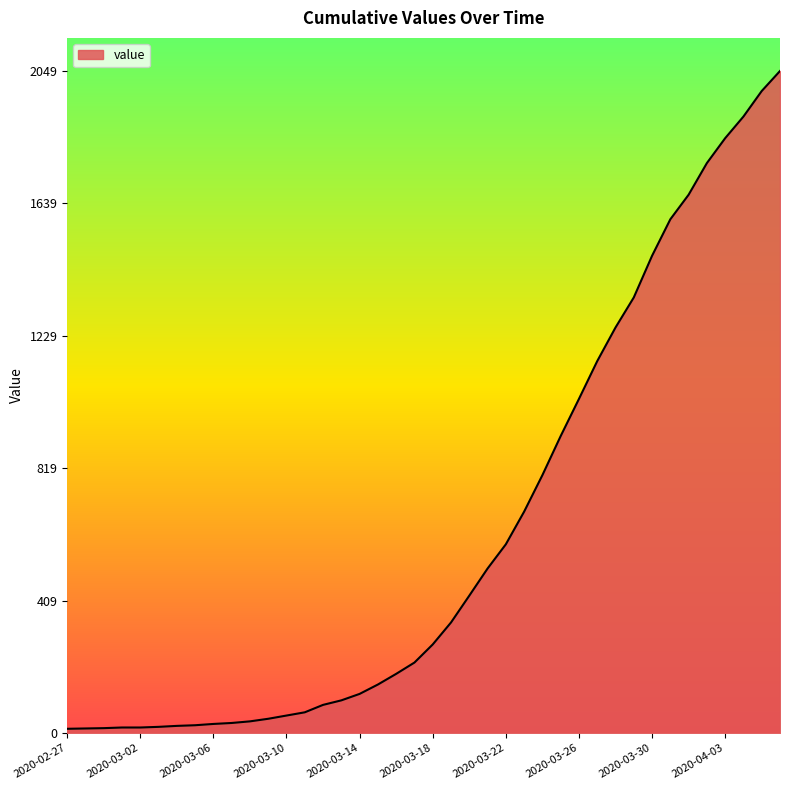

What is the maximum value shown in the chart?

2049